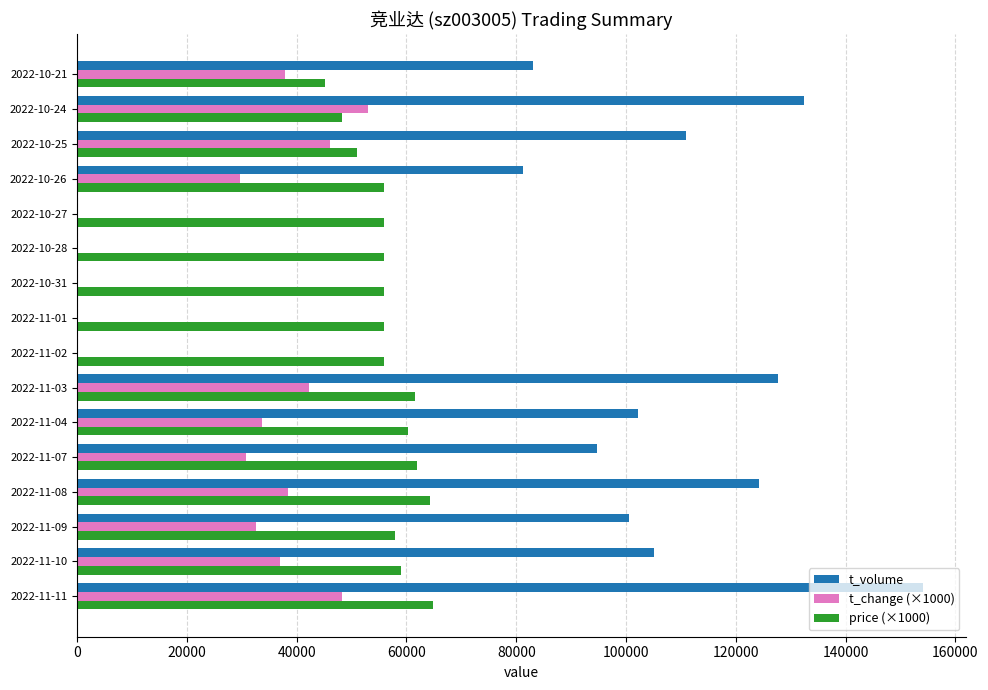

How many categories are shown in the chart?

16